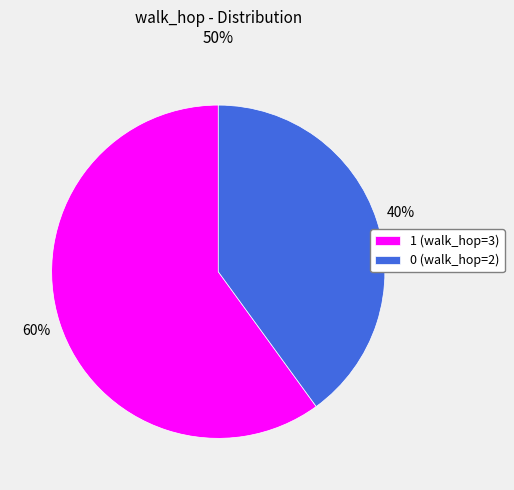

Is 1 the majority of the pie?

Yes